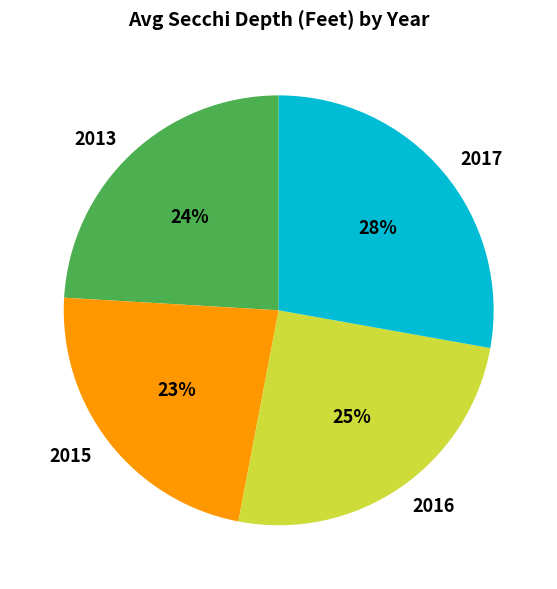

Rank the categories by value from lowest to highest.

2015, 2013, 2016, 2017